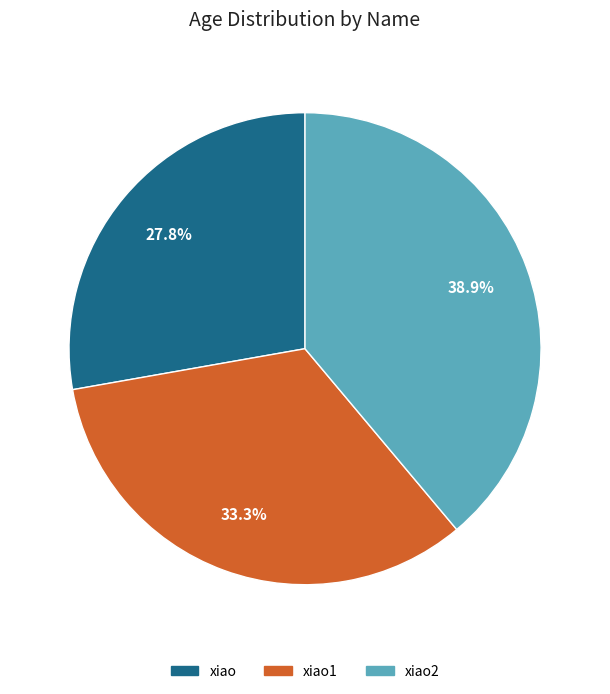

How much of the chart is everything except xiao2?

61.1%